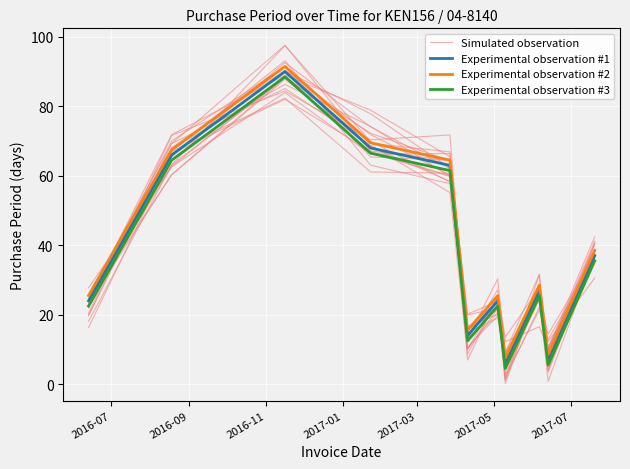

What are all the series names shown in the legend?

Simulated observation, Experimental observation #1, Experimental observation #2, Experimental observation #3